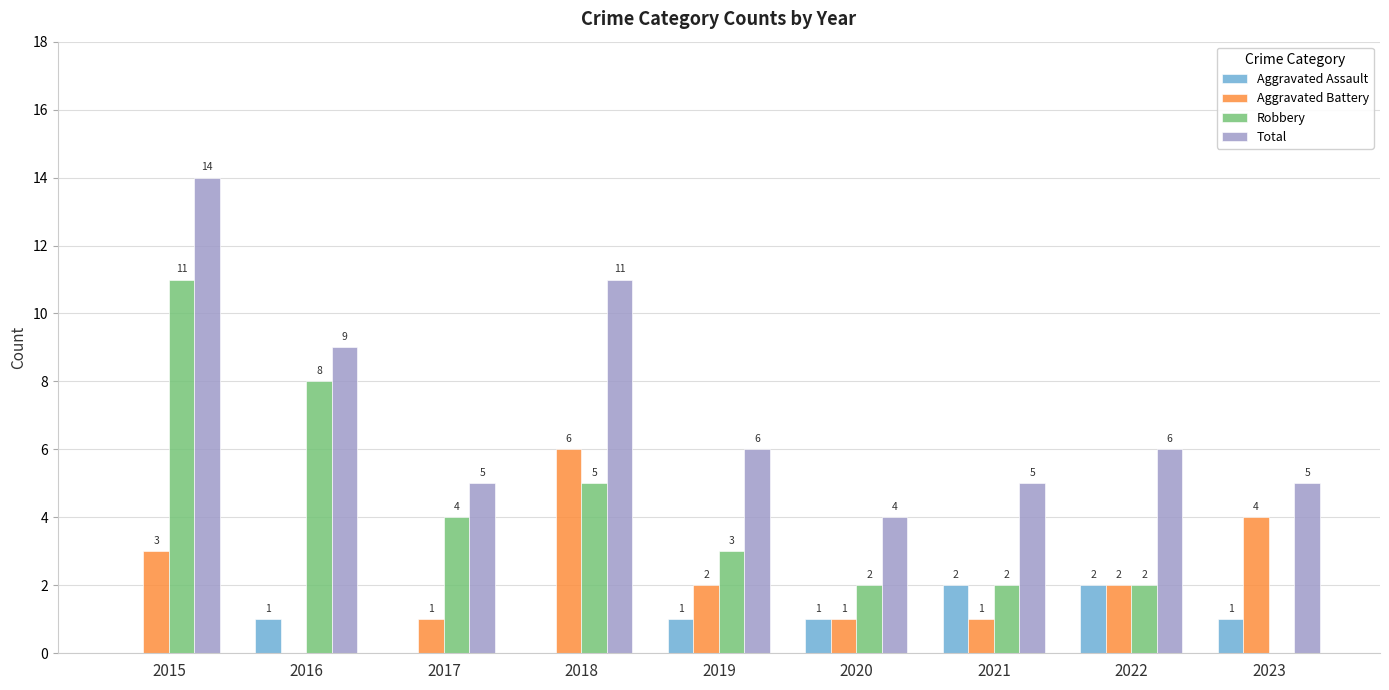

Reading left to right, list all the values displayed in this chart.

Aggravated Assault: 0	1	0	0	1	1	2	2	1
Aggravated Battery: 3	0	1	6	2	1	1	2	4
Robbery: 11	8	4	5	3	2	2	2	0
Total: 14	9	5	11	6	4	5	6	5